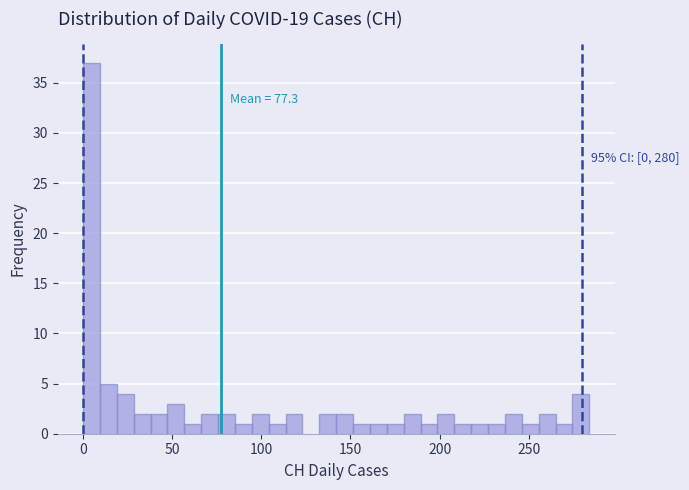

Around what value on the x-axis is the tallest bar? Give the approximate position of its centre, as read against the axis.

5